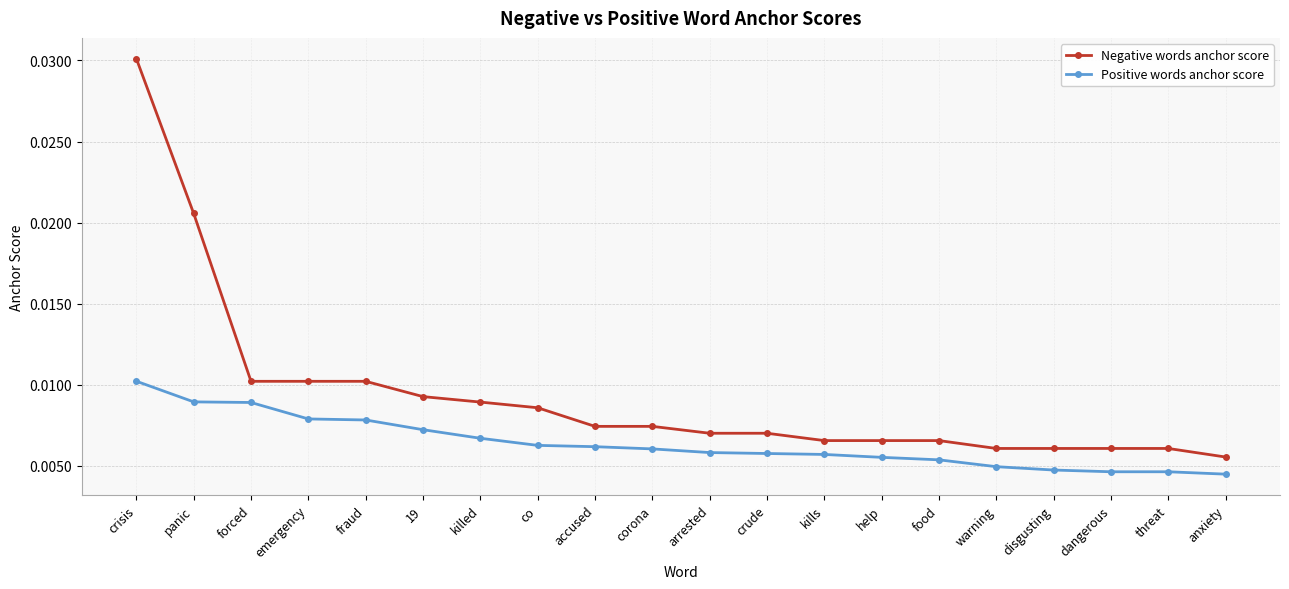

Which category has the highest value across all series?

crisis